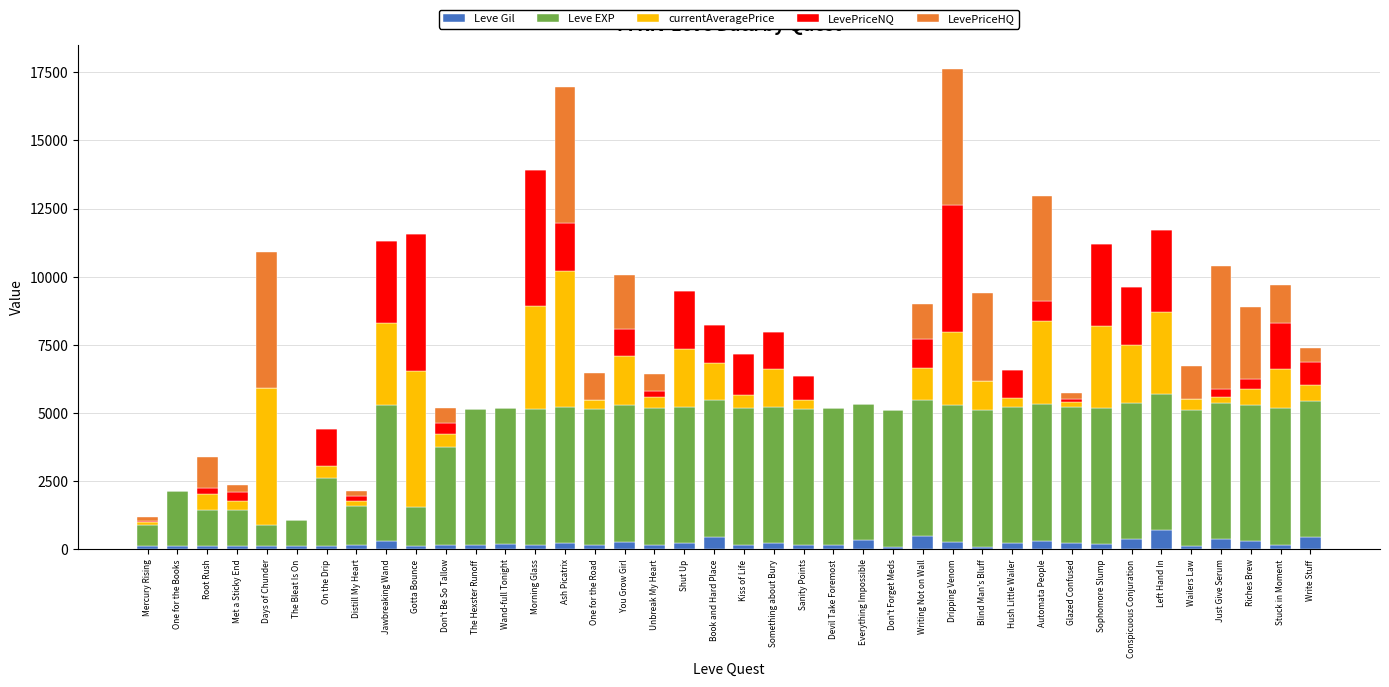

True or false: Leve Gil has a value of 440 at Write Stuff.

True